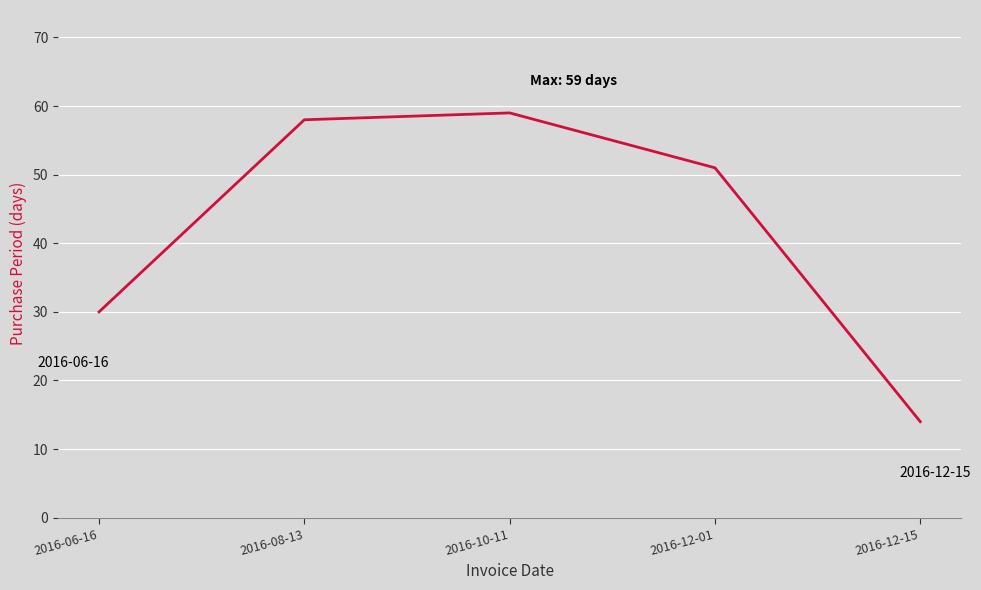

List the labels in order of value, smallest first.

2016-12-15, 2016-06-16, 2016-12-01, 2016-08-13, 2016-10-11